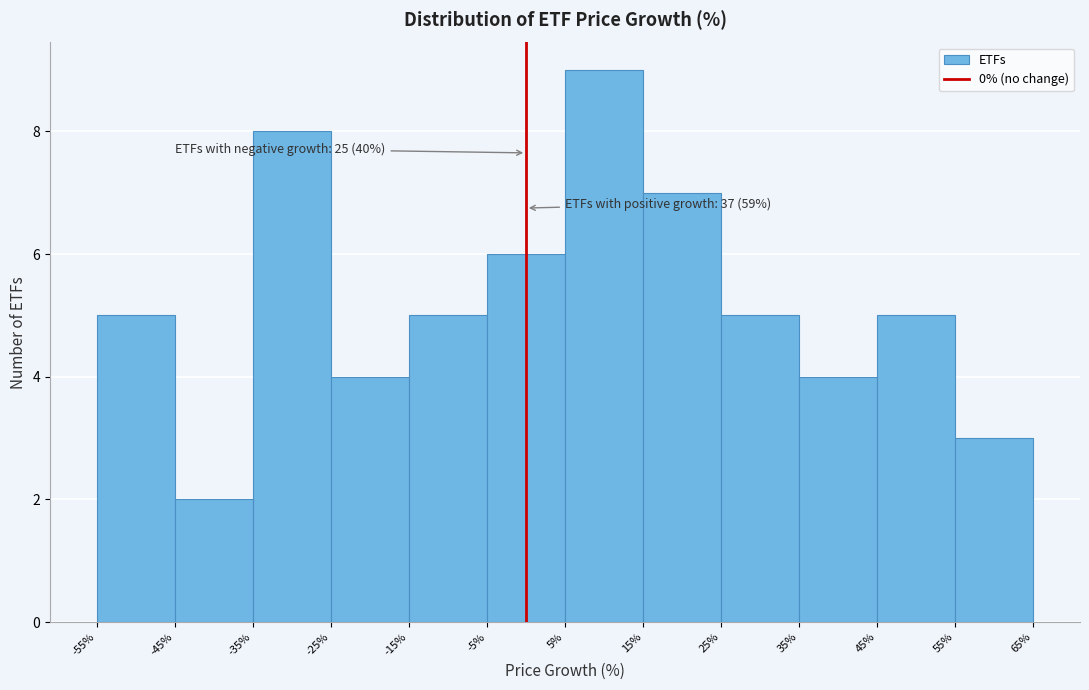

Which range on the x-axis has the tallest bar?

5% to 15%